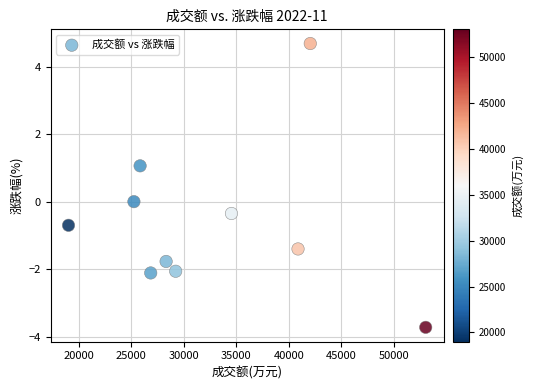

What is the average Y value?

-0.6